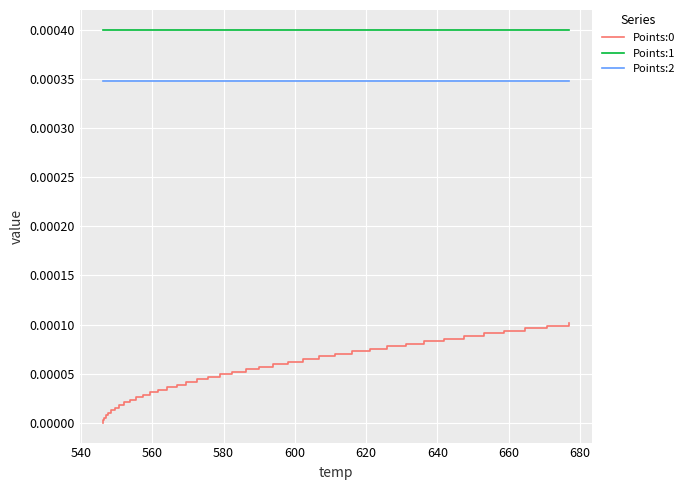

True or false: Points:2 and Points:0 cross at least once.

False